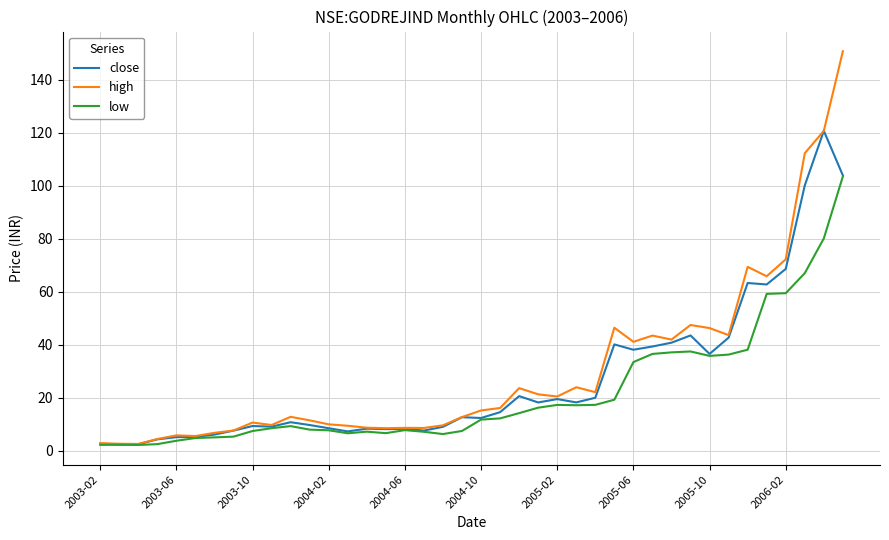

Which series has the largest range (max minus min)?

high